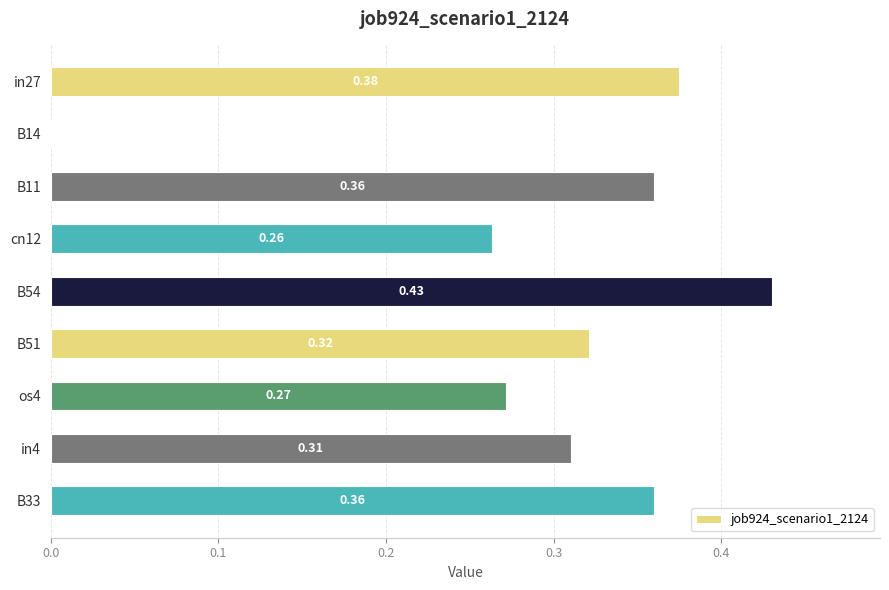

Are the bars grouped side by side (vs. stacked)?

No